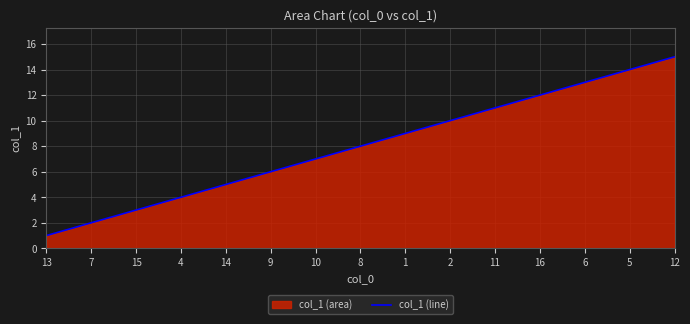

What position from the left is 5?

14